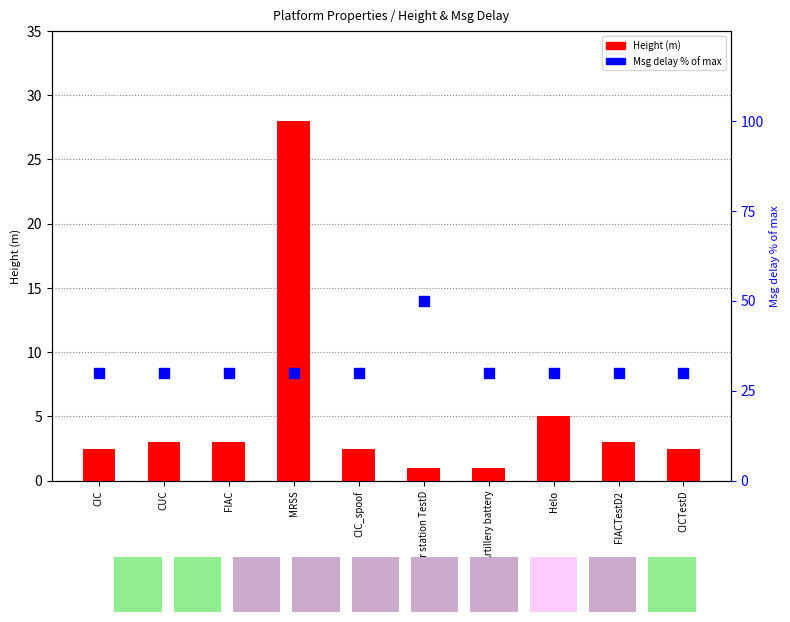

Is the value of Height (m) at CIC greater than the value of Msg delay % of max at CIC_spoof?

No